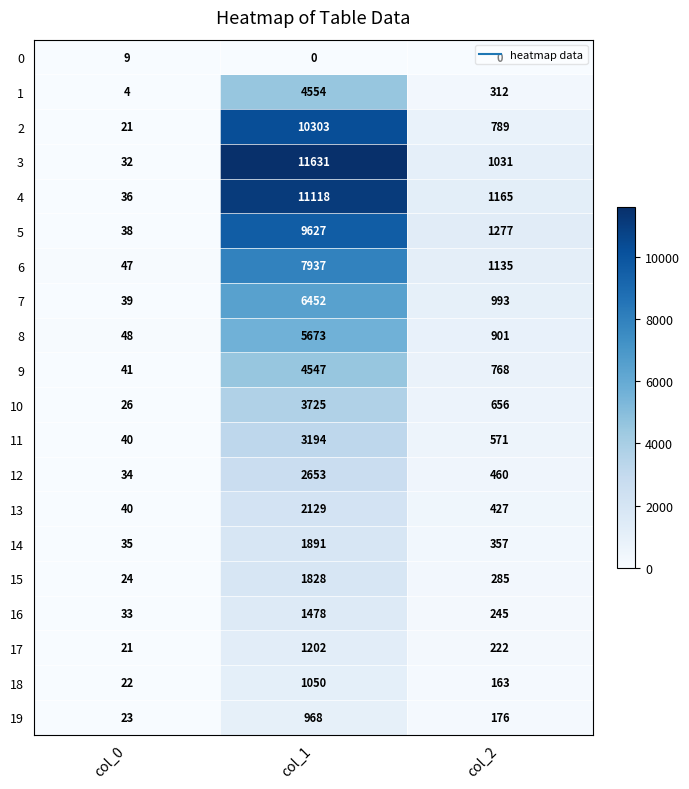

Between col_1 and col_2, which series saw the biggest shift?

3